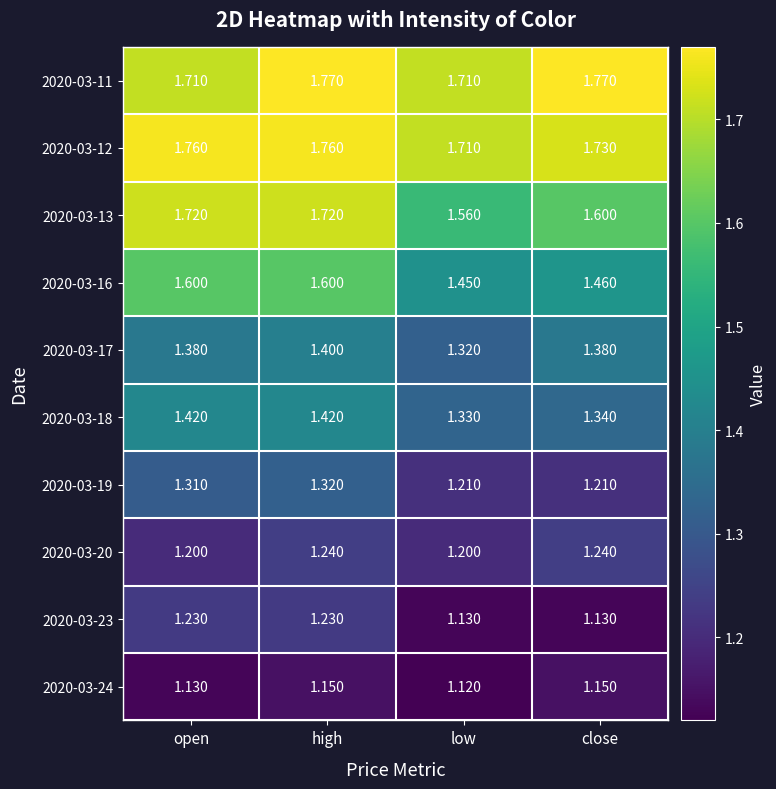

At how many categories does at least one series exceed 1?

4